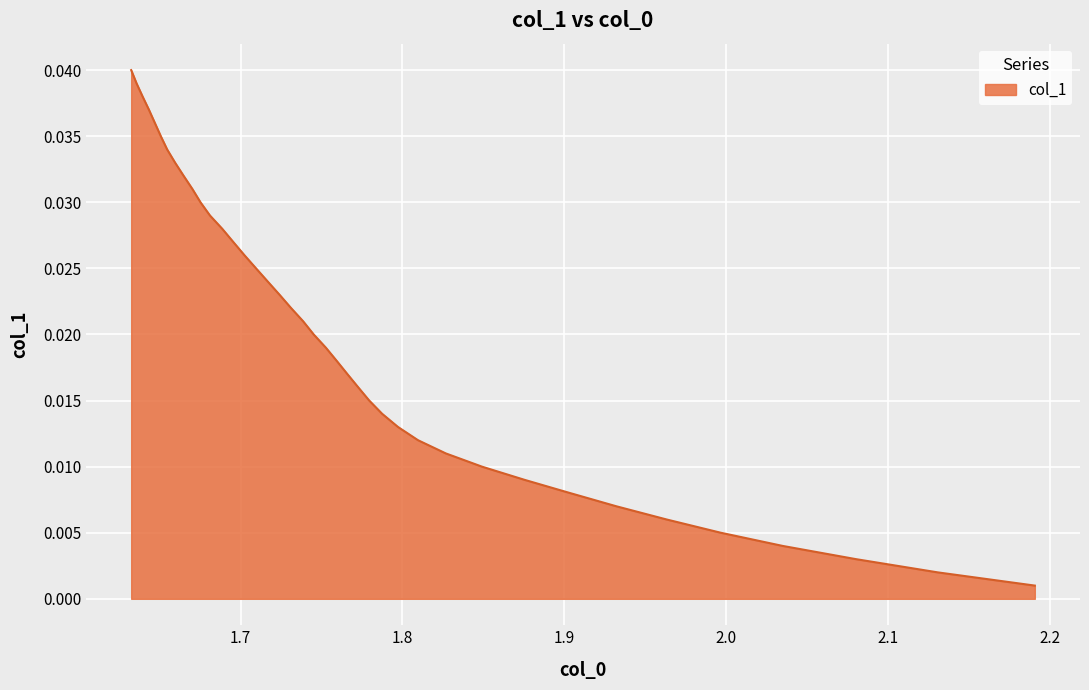

Is it true that the value at 13 is 0.0?

False